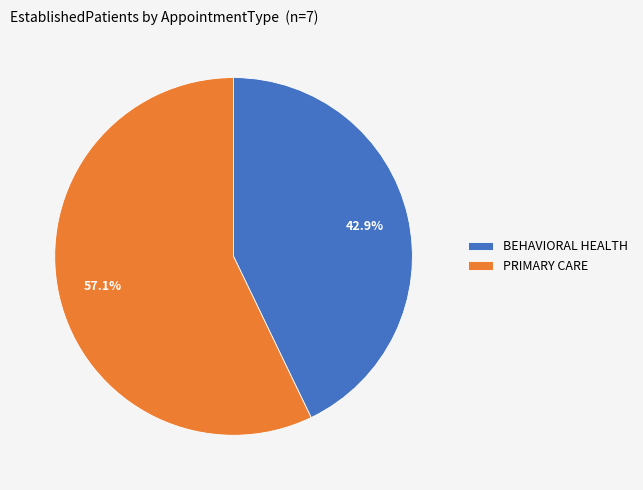

To the nearest percent, what is the combined percentage of PRIMARY CARE and BEHAVIORAL HEALTH?

100%